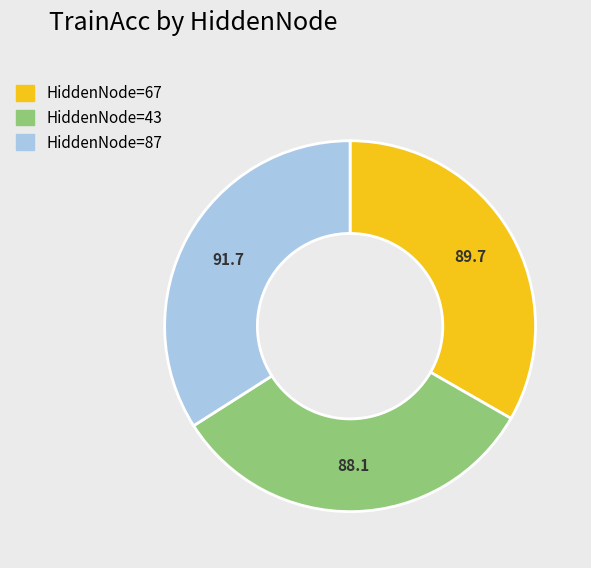

Does any single category account for the majority?

No